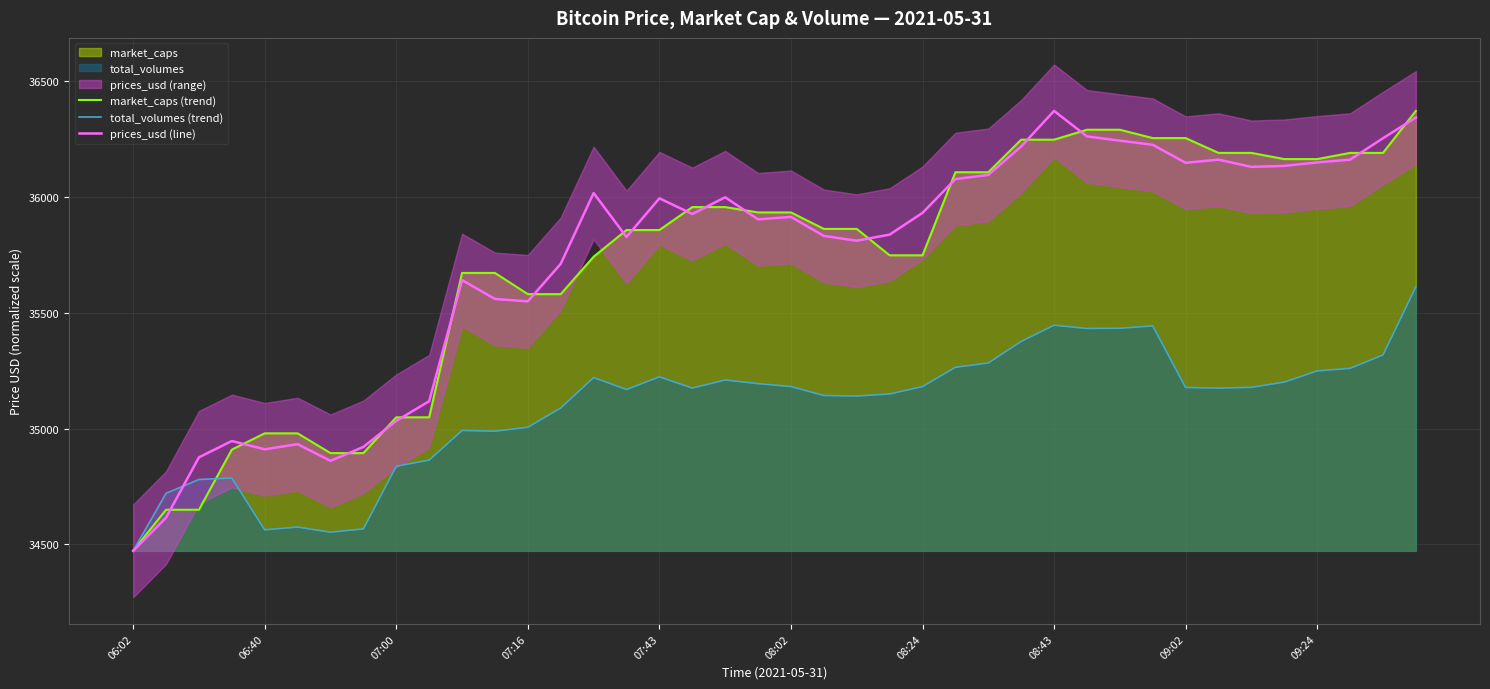

How many categories are shown in the chart?

40